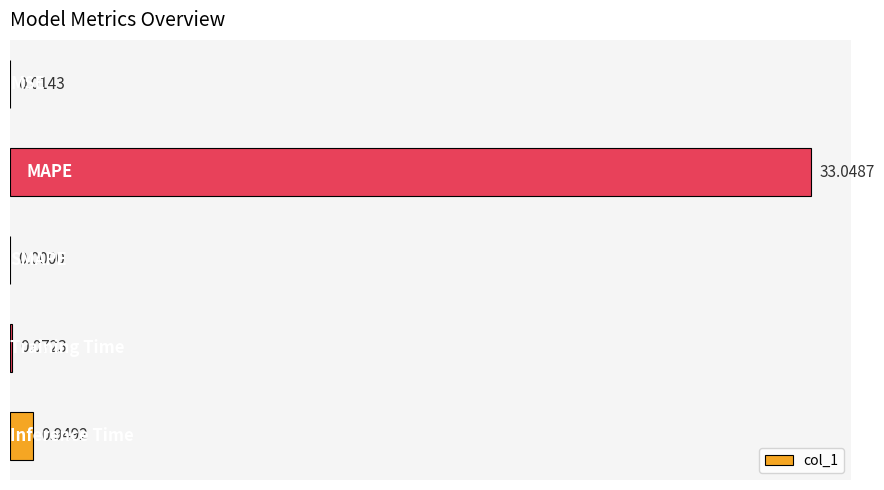

How many series are shown in this chart?

1